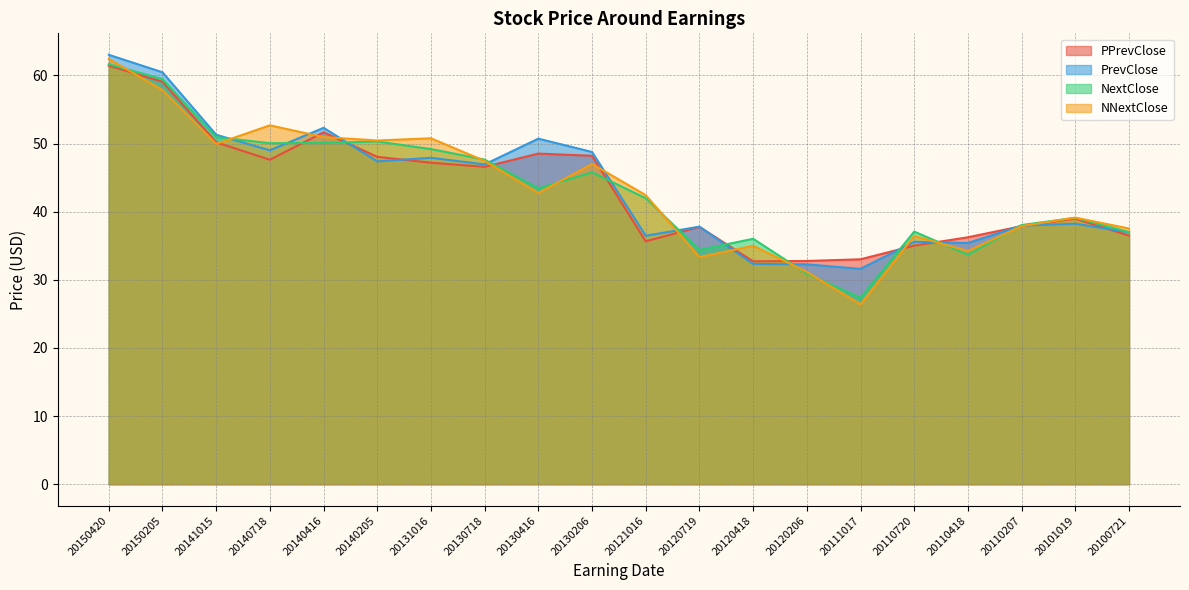

The value of PPrevClose at 20140416 is 51.6. True or false?

True